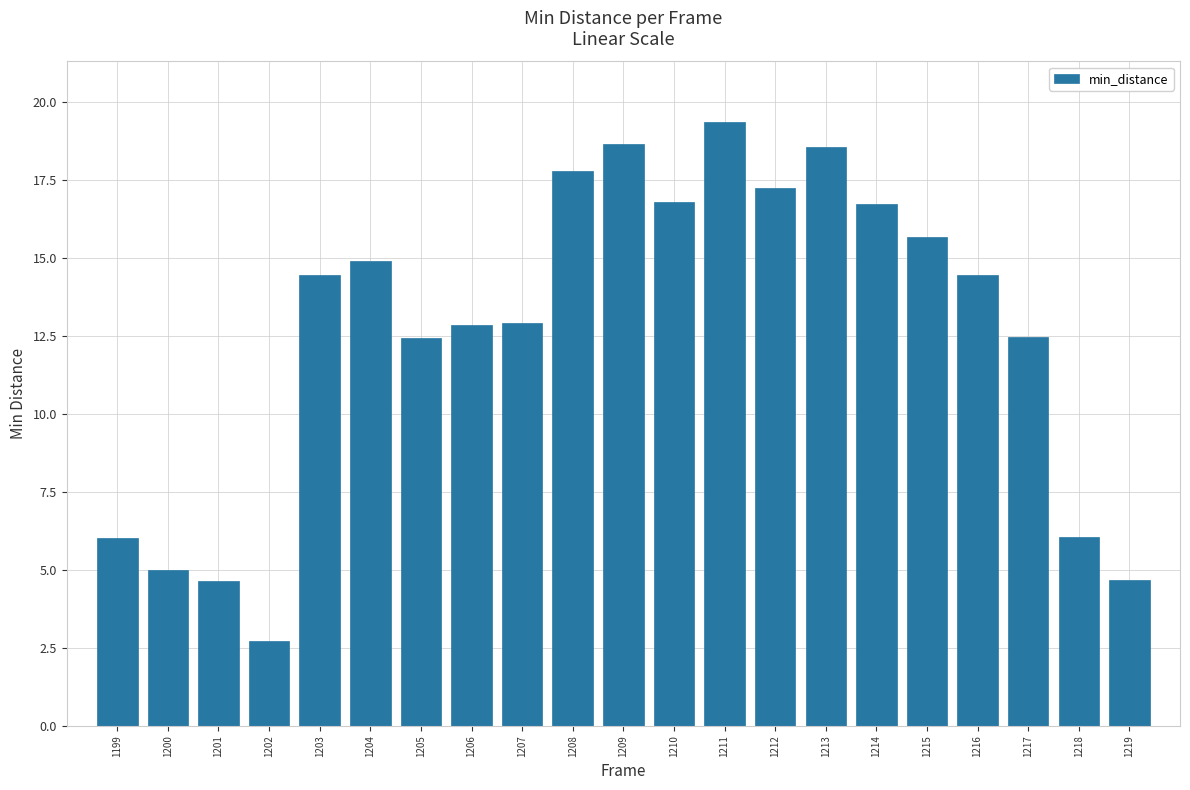

What is the difference between the values at 1202 and 1206?

10.1